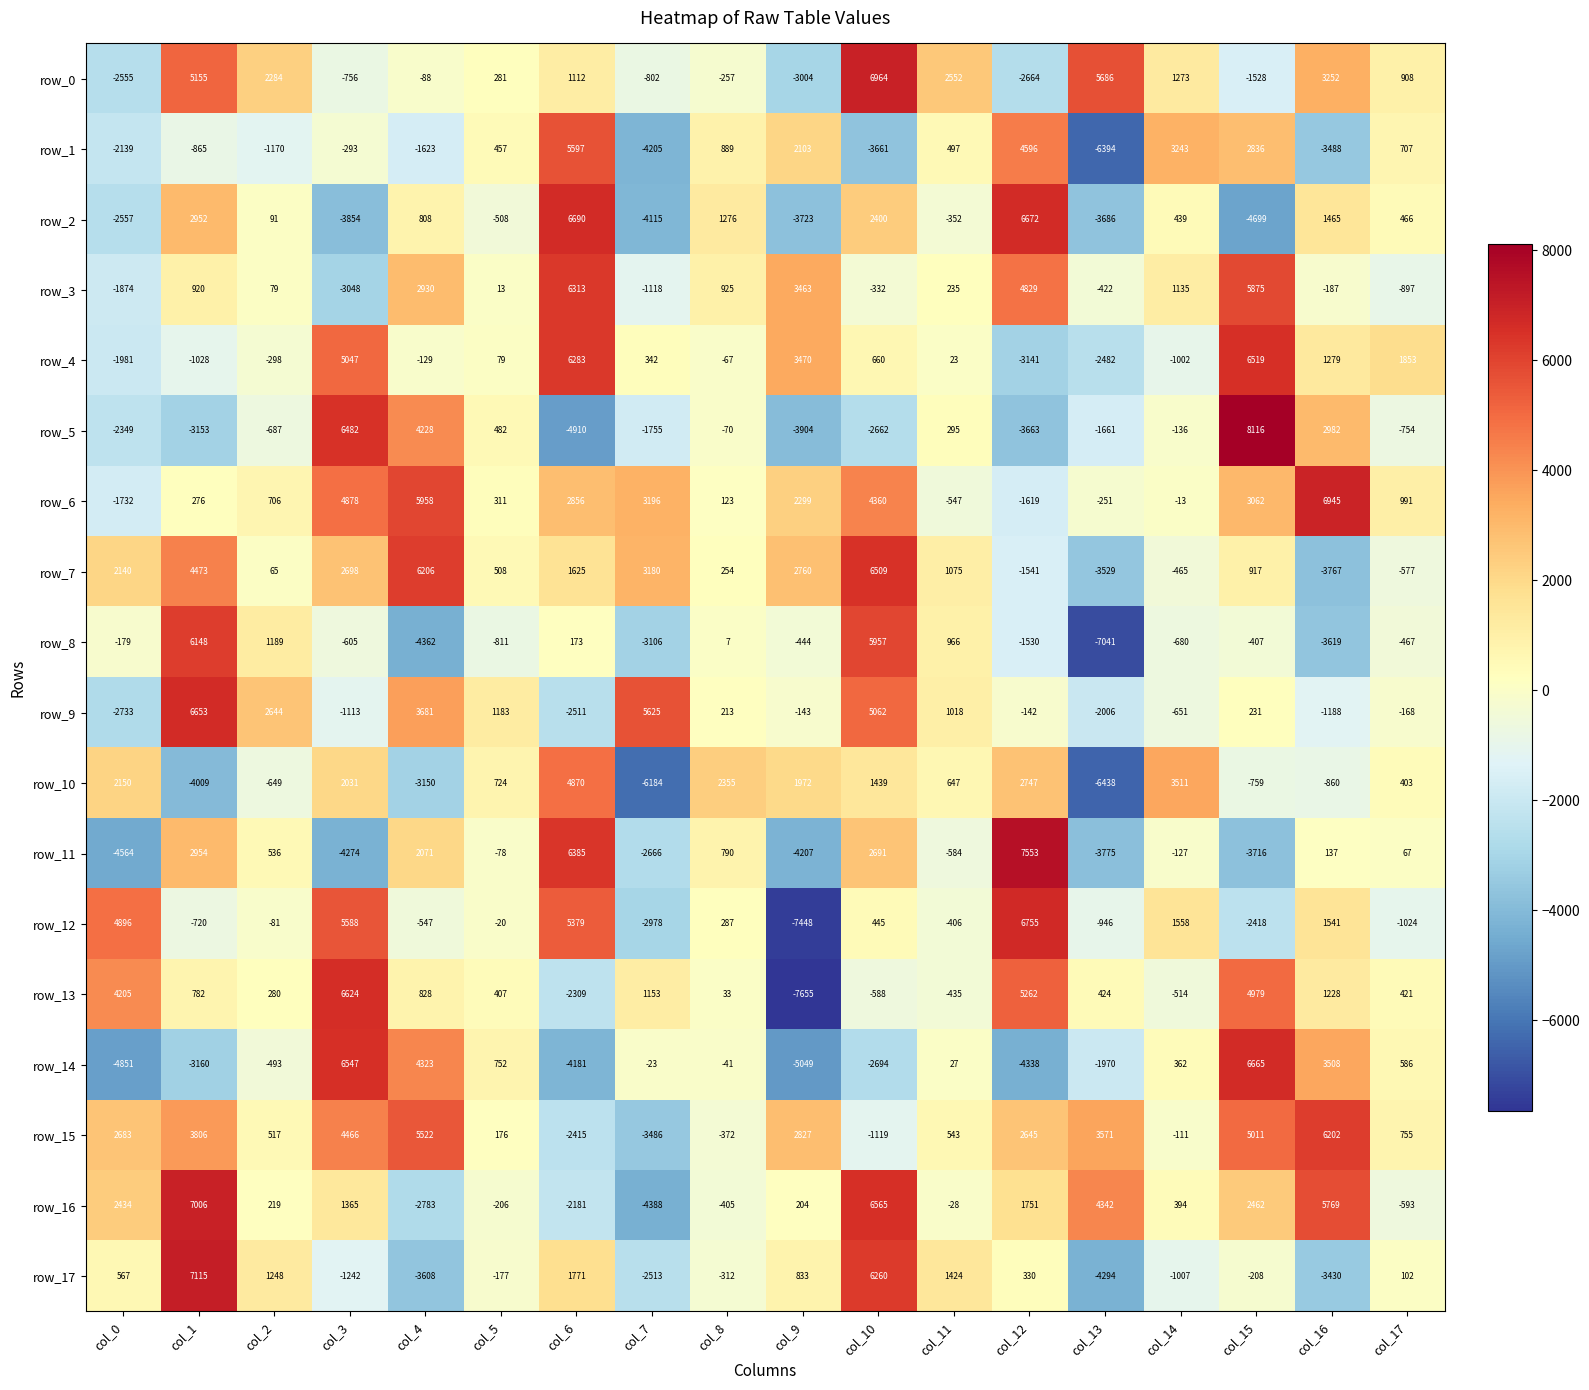

What is the difference between the second highest and second lowest values in the row_5 series?

10386